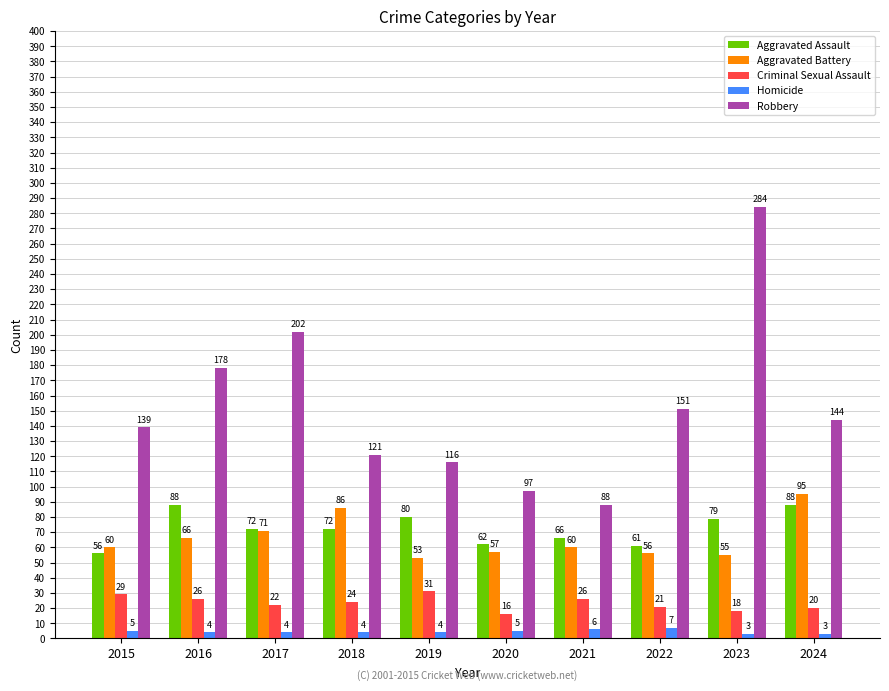

Count the number of categories in the chart.

10